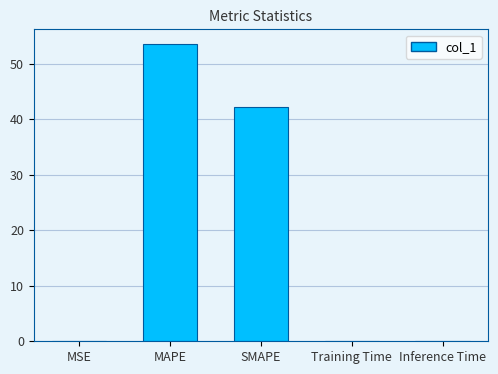

What is the maximum value shown in the chart?

53.6